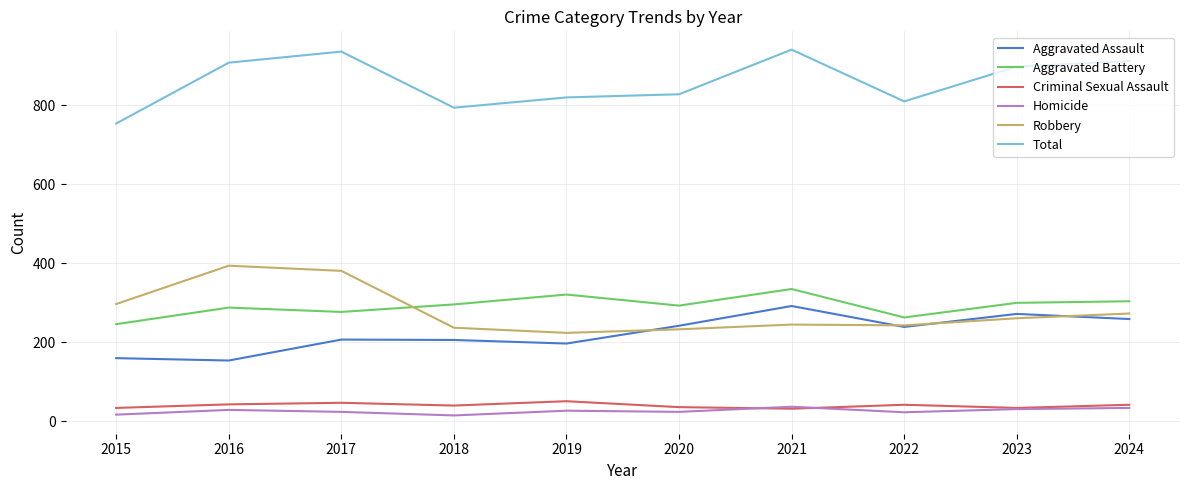

Which series changed the most between 2020 and 2021?

Total